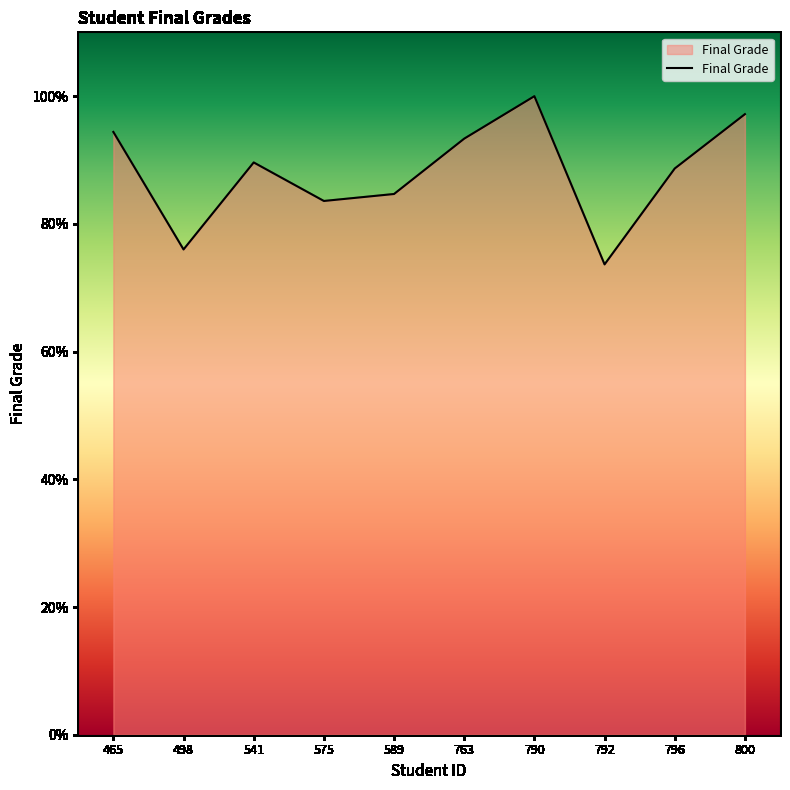

Between 541 and 800, which is larger?

800